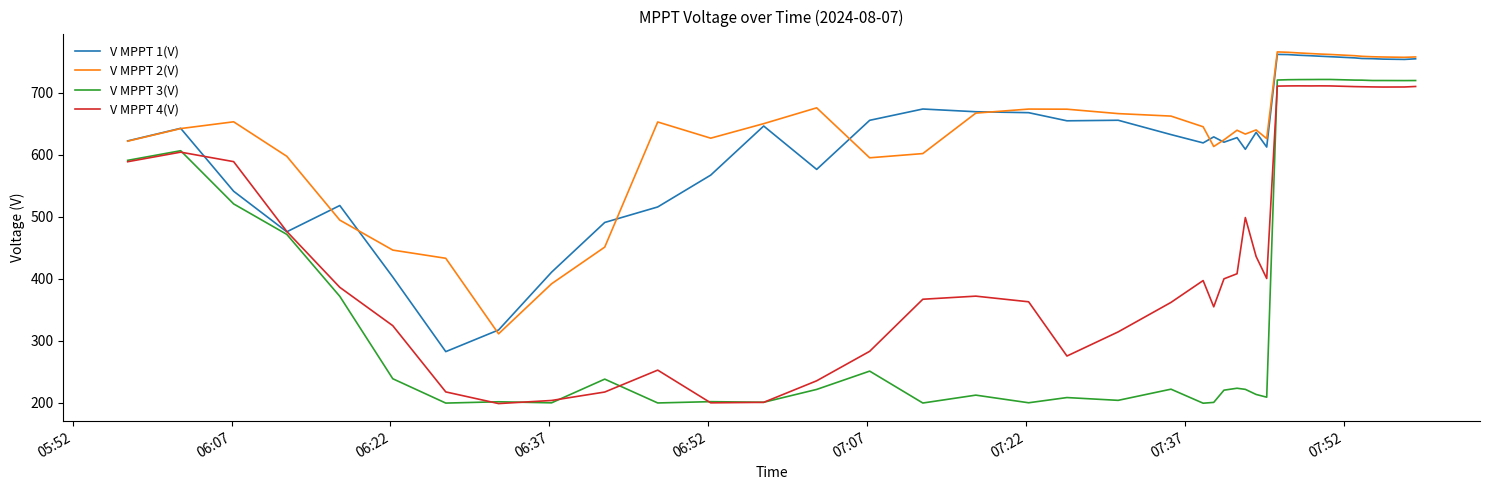

How many distinct data groups are displayed?

4